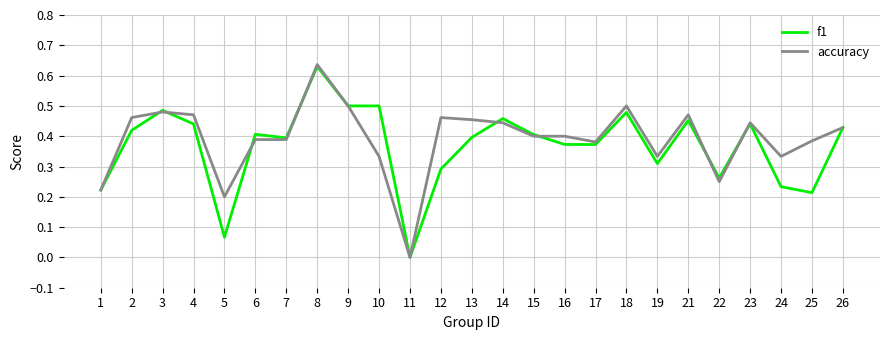

Count the number of categories in the chart.

25